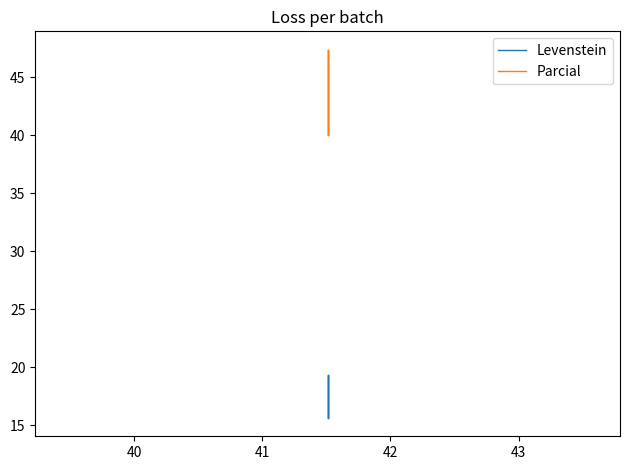

True or false: Levenstein and Parcial cross at least once.

False